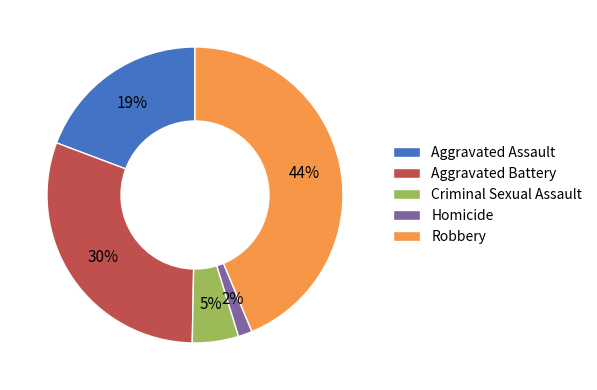

Is the sum of Robbery and Aggravated Assault greater than half?

Yes